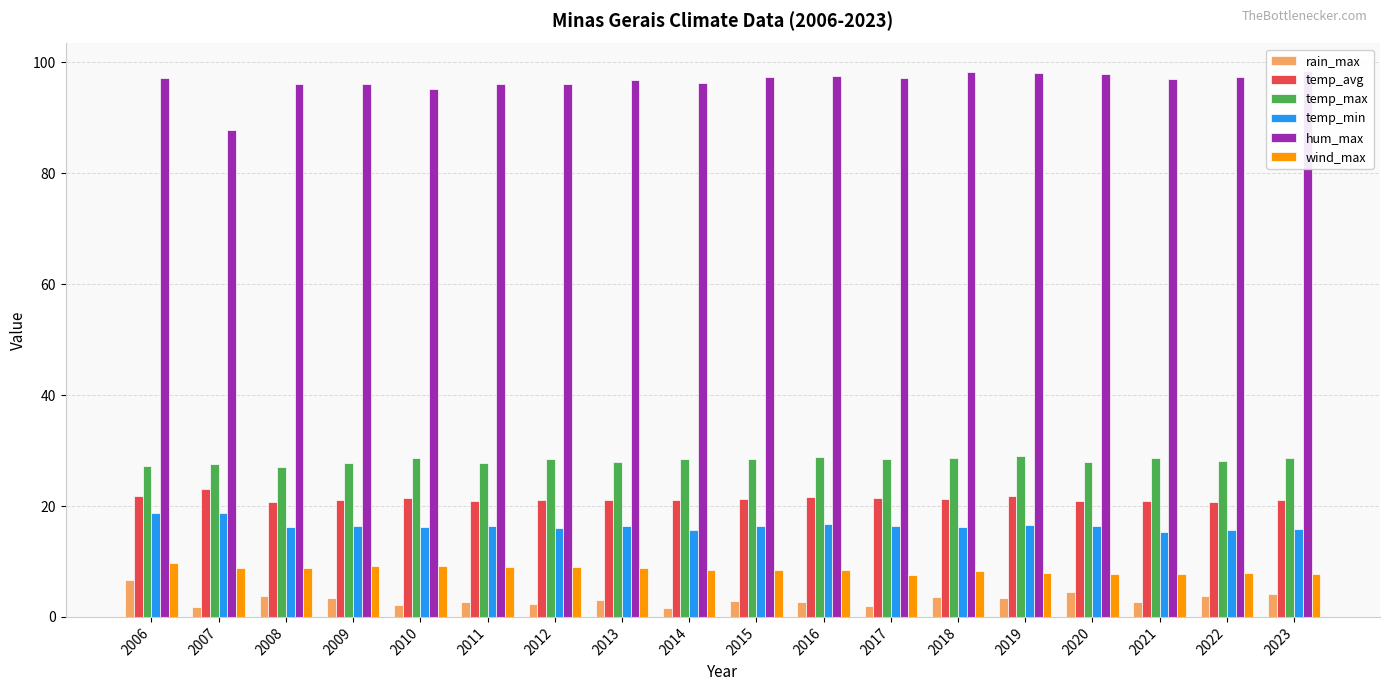

Are the bars horizontal?

No